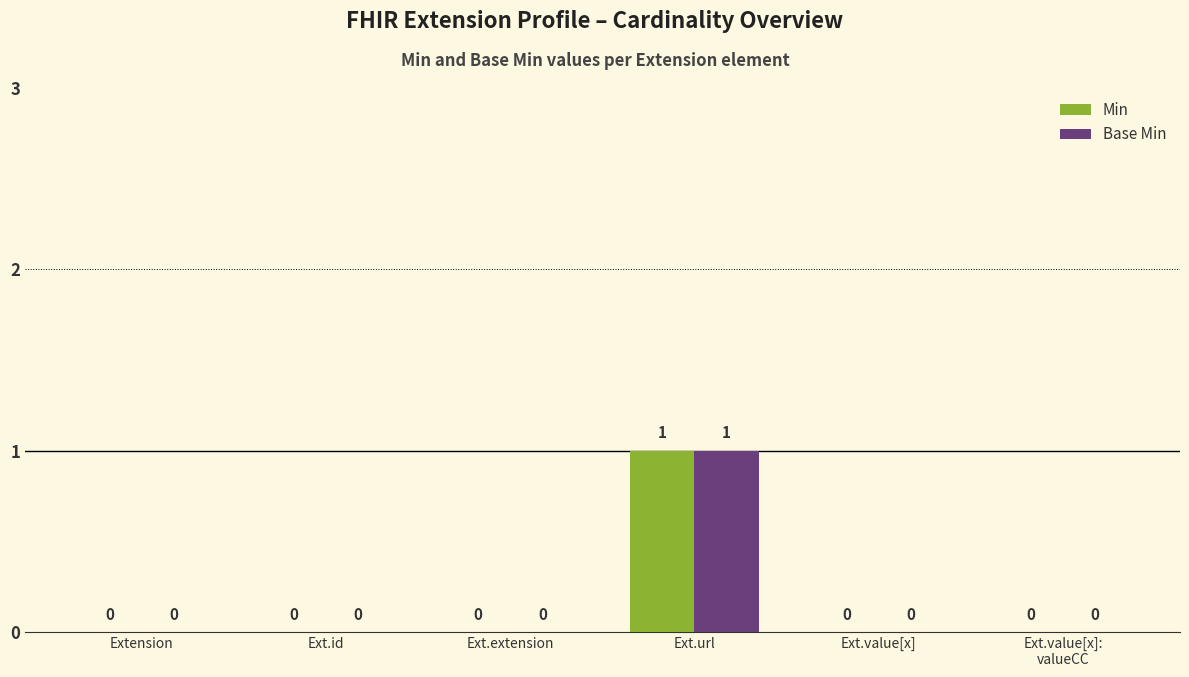

Are the bars grouped side by side (vs. stacked)?

Yes